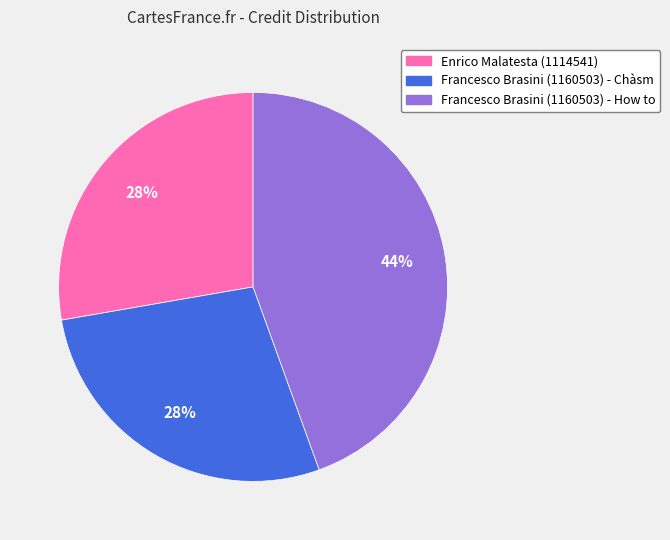

What is the ratio of the value at Francesco Brasini (1160503) - Chàsm to the value at Enrico Malatesta (1114541)?

1.0